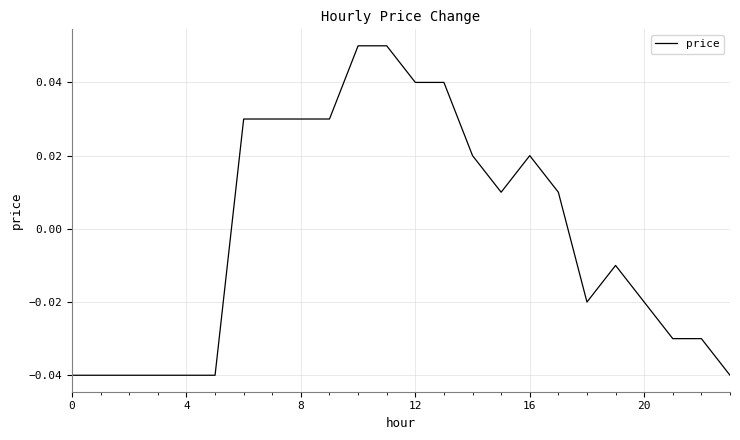

Does the chart have visible grid lines?

Yes